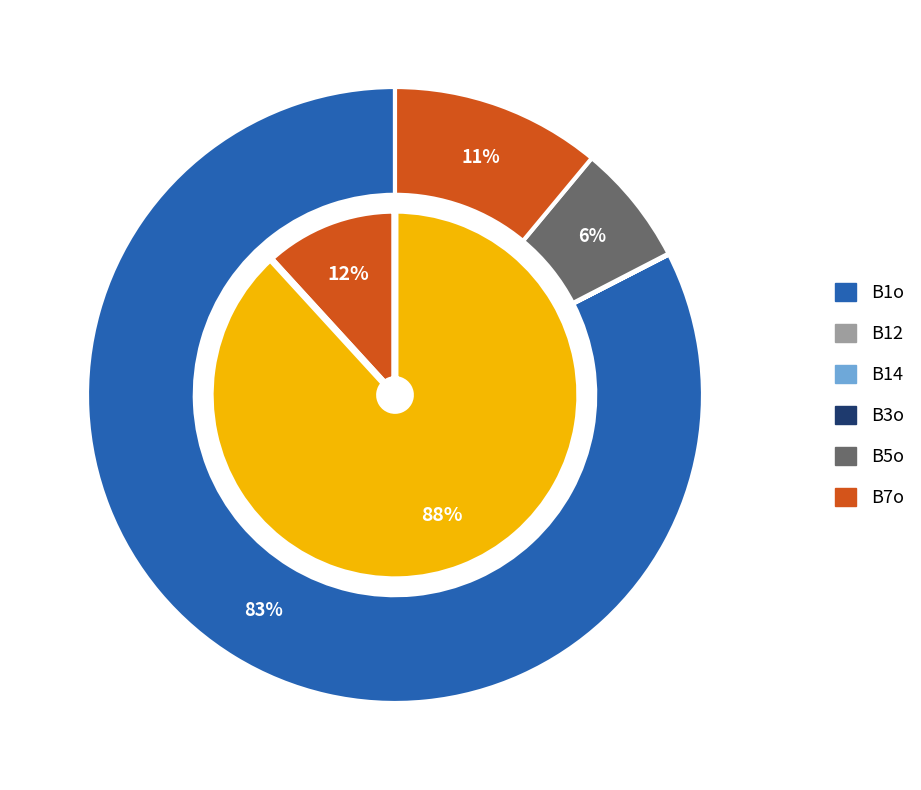

Rank the categories by value from lowest to highest.

B12, B14, B3o, B5o, B7o, B1o